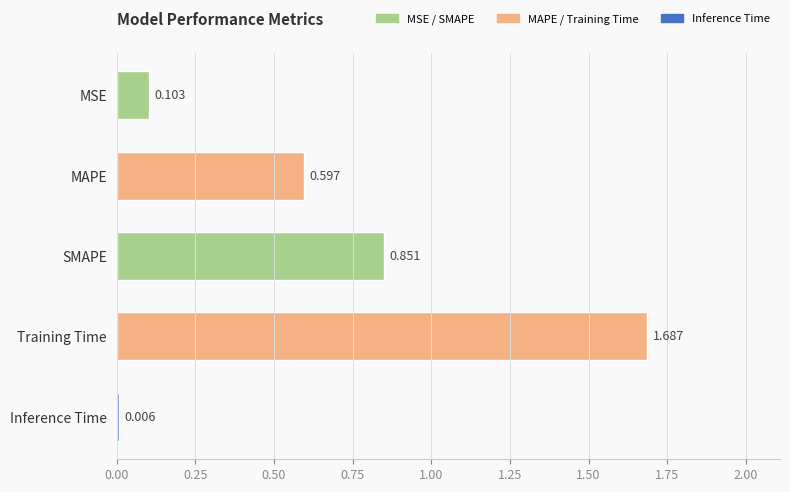

How many data points does each series have?

5